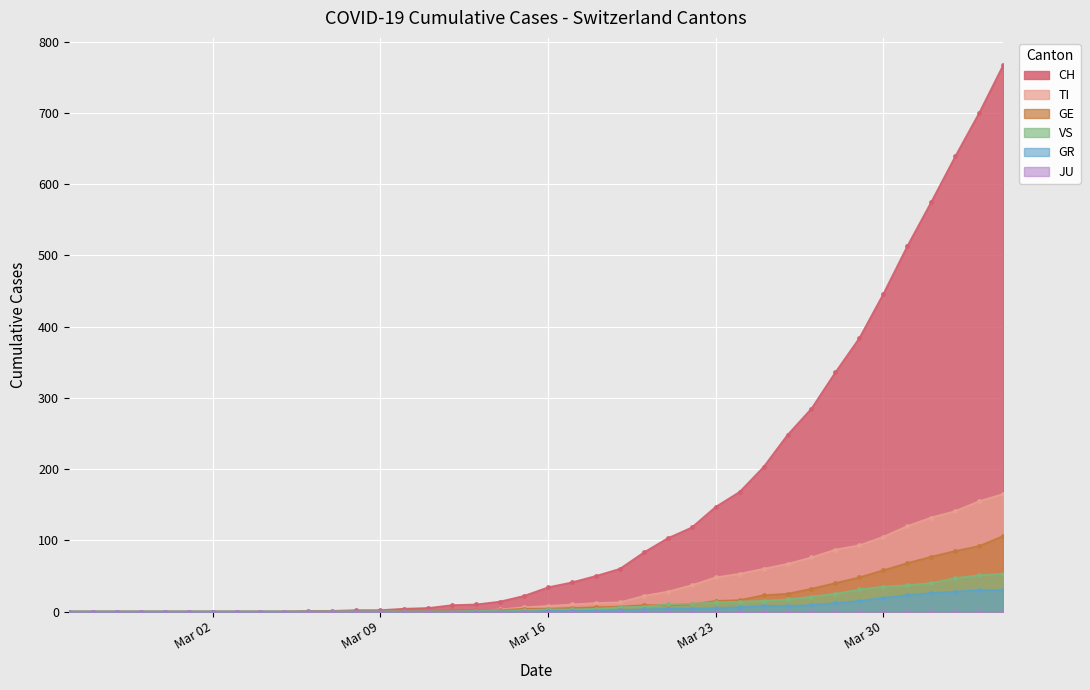

What is the average value of the VS series?

11